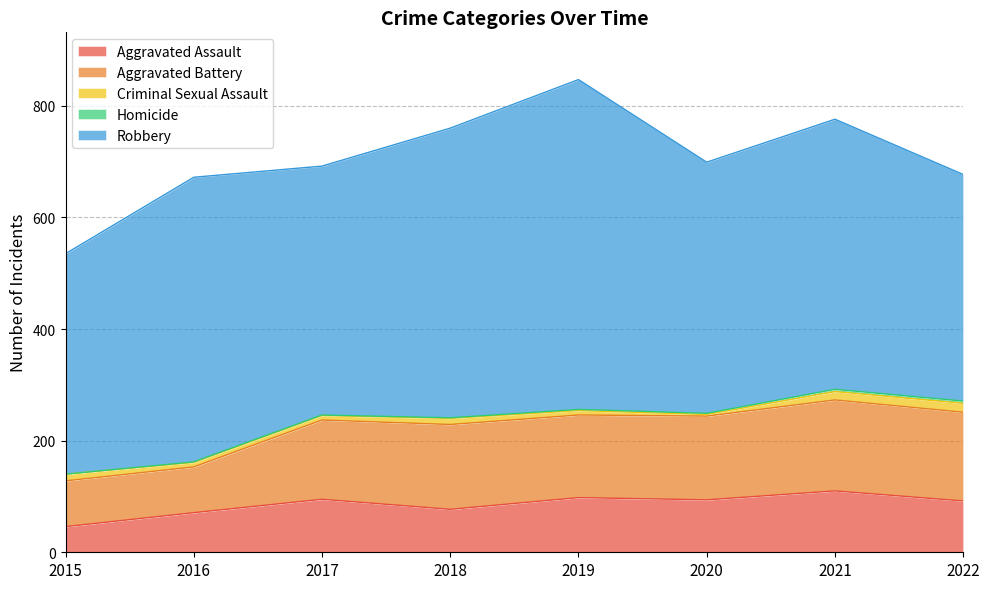

What is the average value of the Criminal Sexual Assault series?

10